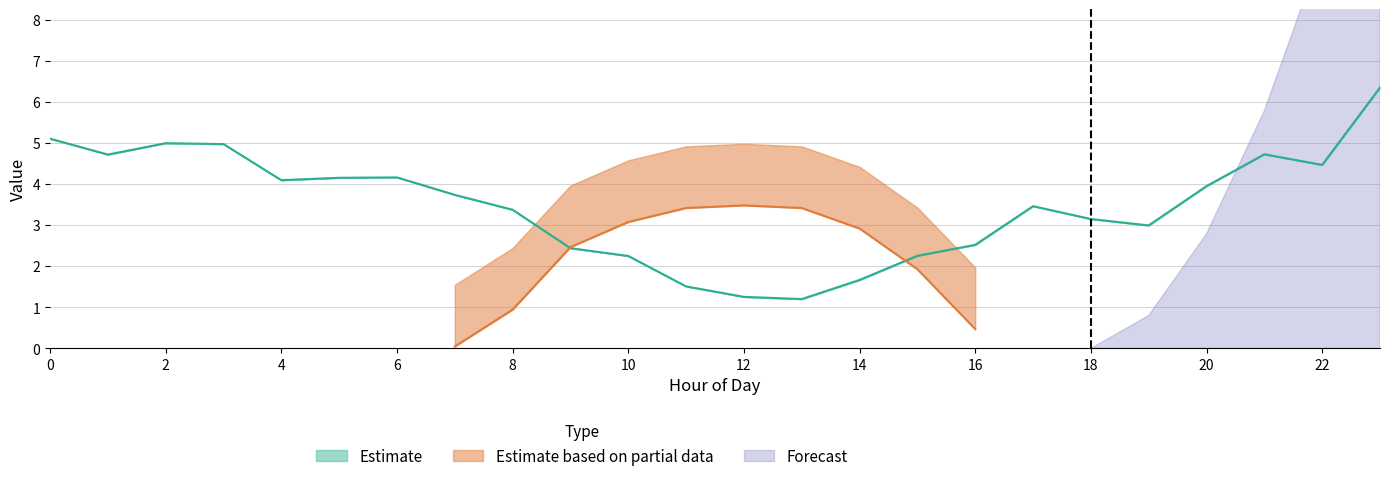

The value of Estimate at 22 is 1.9. True or false?

False